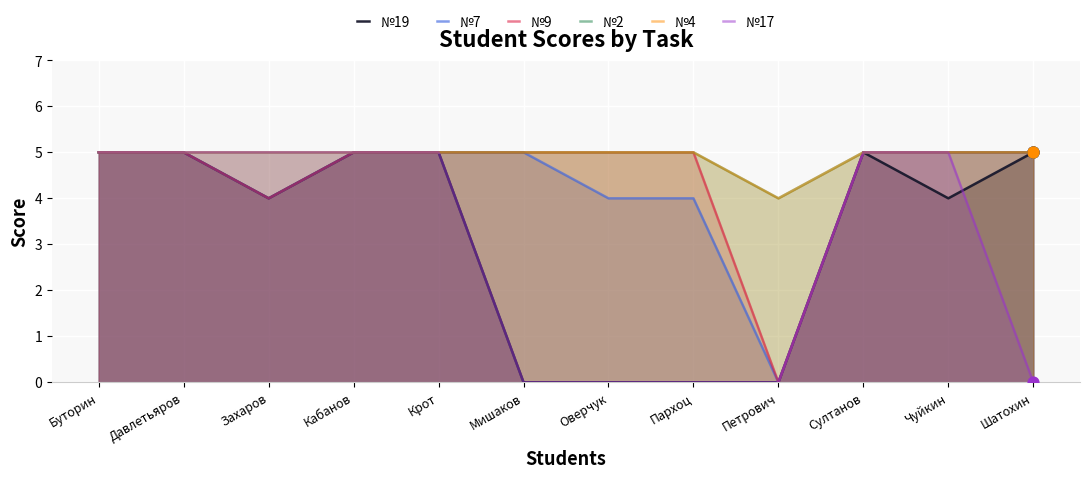

What are all the series names shown in the legend?

№19, №7, №9, №2, №4, №17